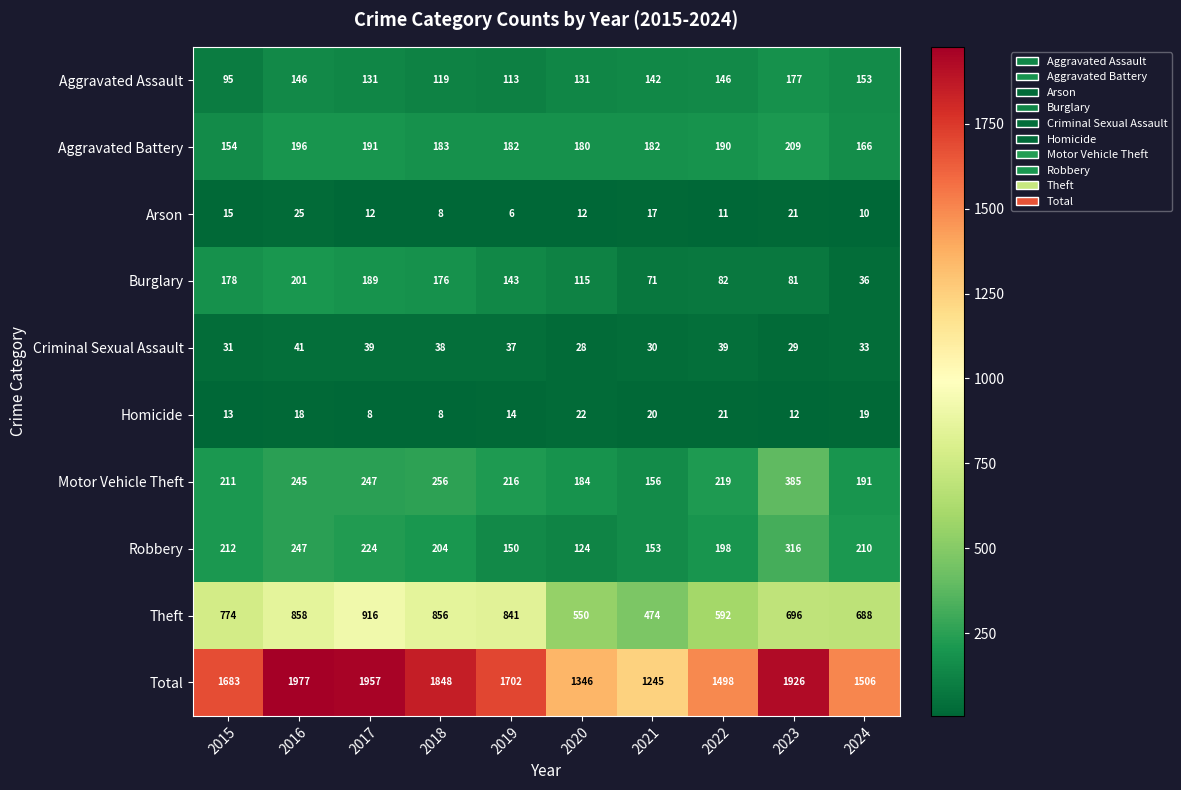

At which category is the sum across all series the highest?

2016